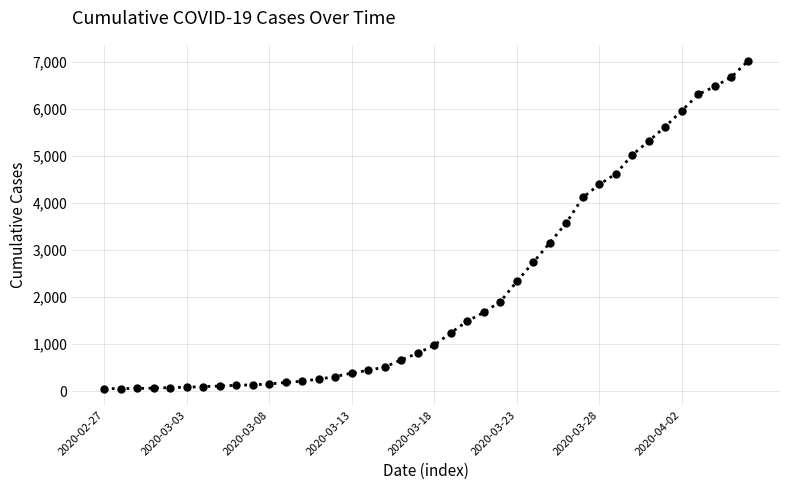

What is the value of the 12th point from the left?

184